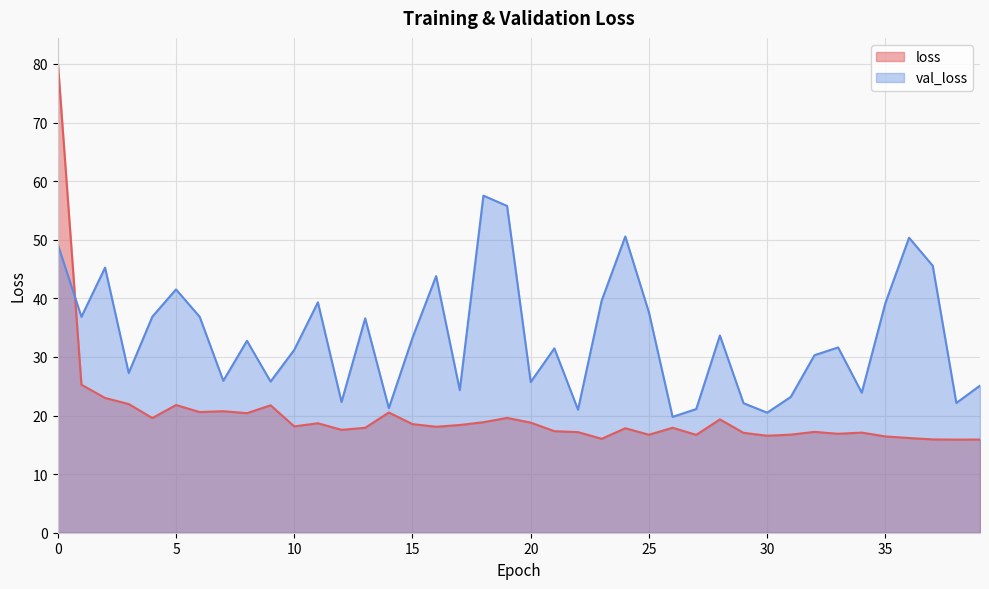

What is the total value across all series at 30?

37.0